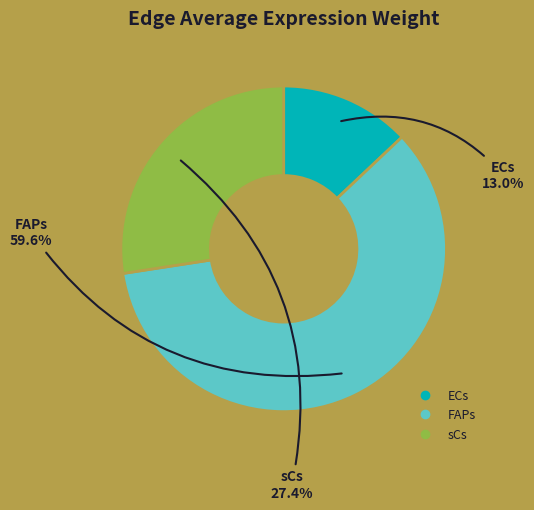

To the nearest percent, what is the combined percentage of FAPs and ECs?

73%